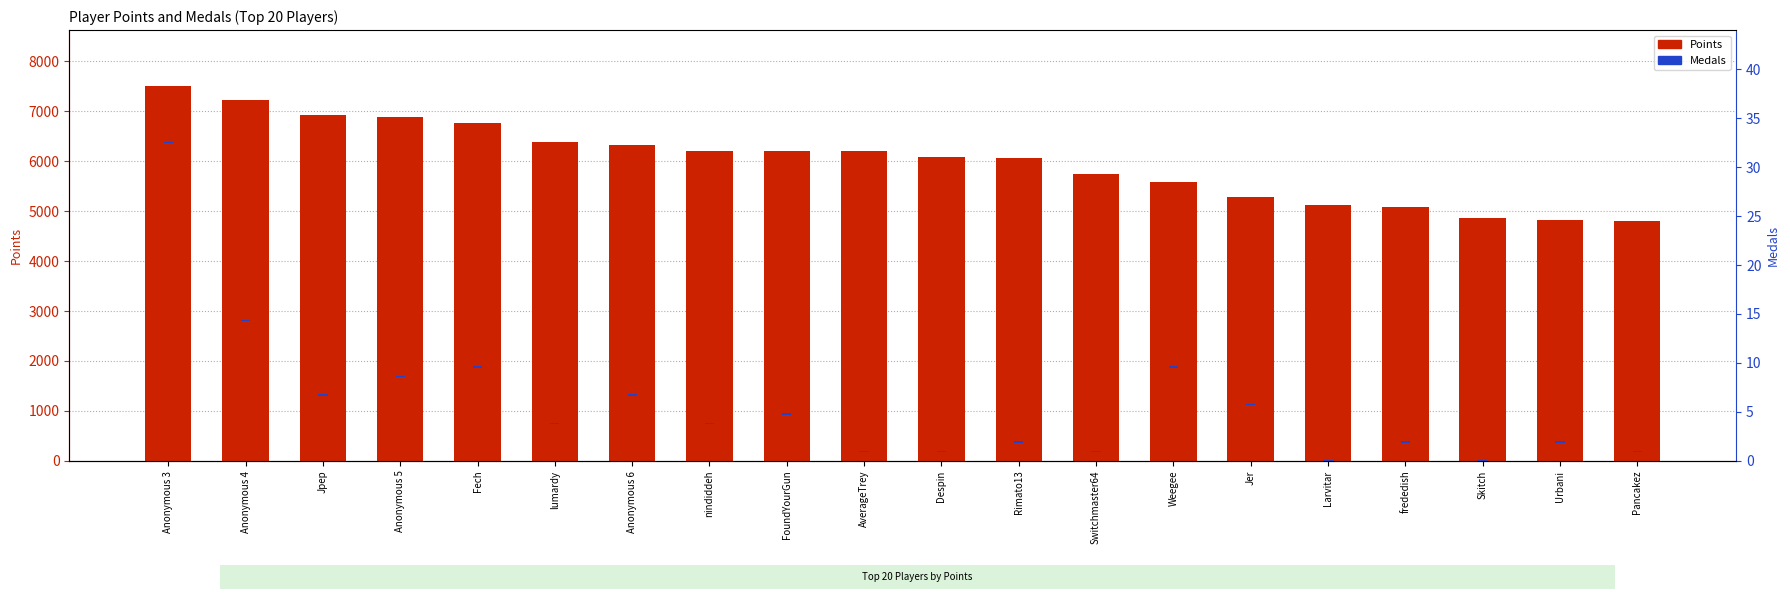

At which category does the chart reach its peak across all series?

Anonymous 3